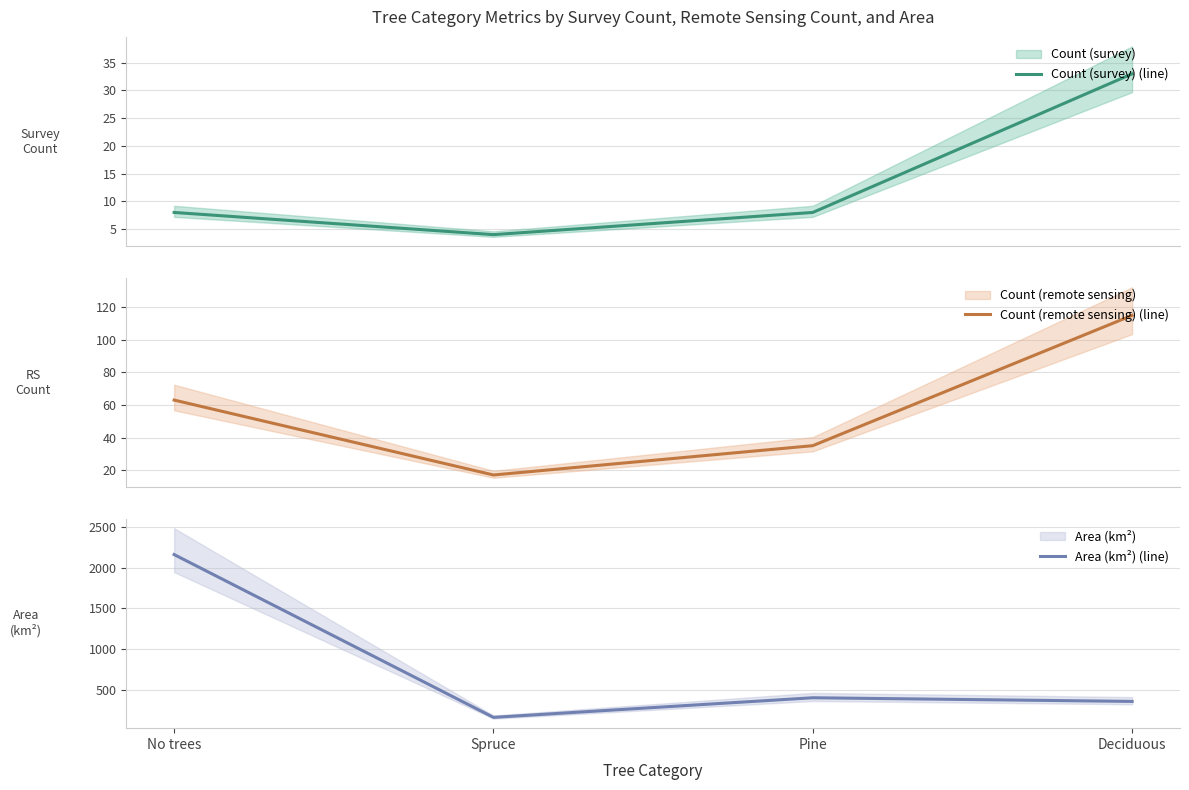

Reading left to right, extract all data points from this chart.

Count (survey) (line): No trees=8.0	Spruce=4.0	Pine=8.0	Deciduous=33.0
Count (remote sensing) (line): No trees=63.0	Spruce=17.0	Pine=35.0	Deciduous=115.0
Area (km²) (line): No trees=2162.8	Spruce=157.1	Pine=398.6	Deciduous=353.7